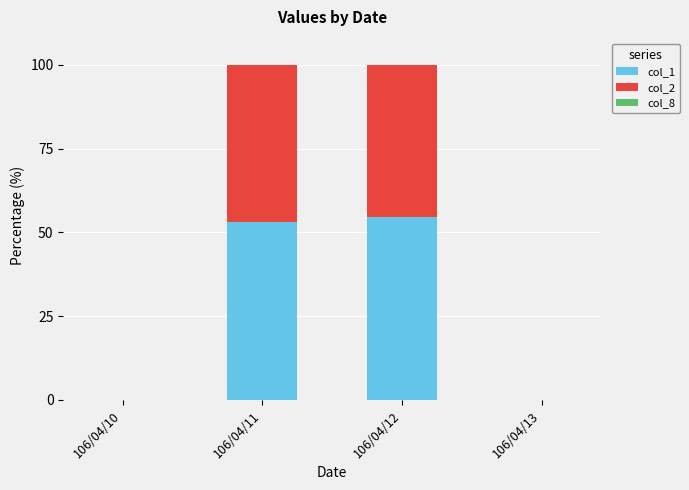

What is the sum of all col_1 values?

107.6